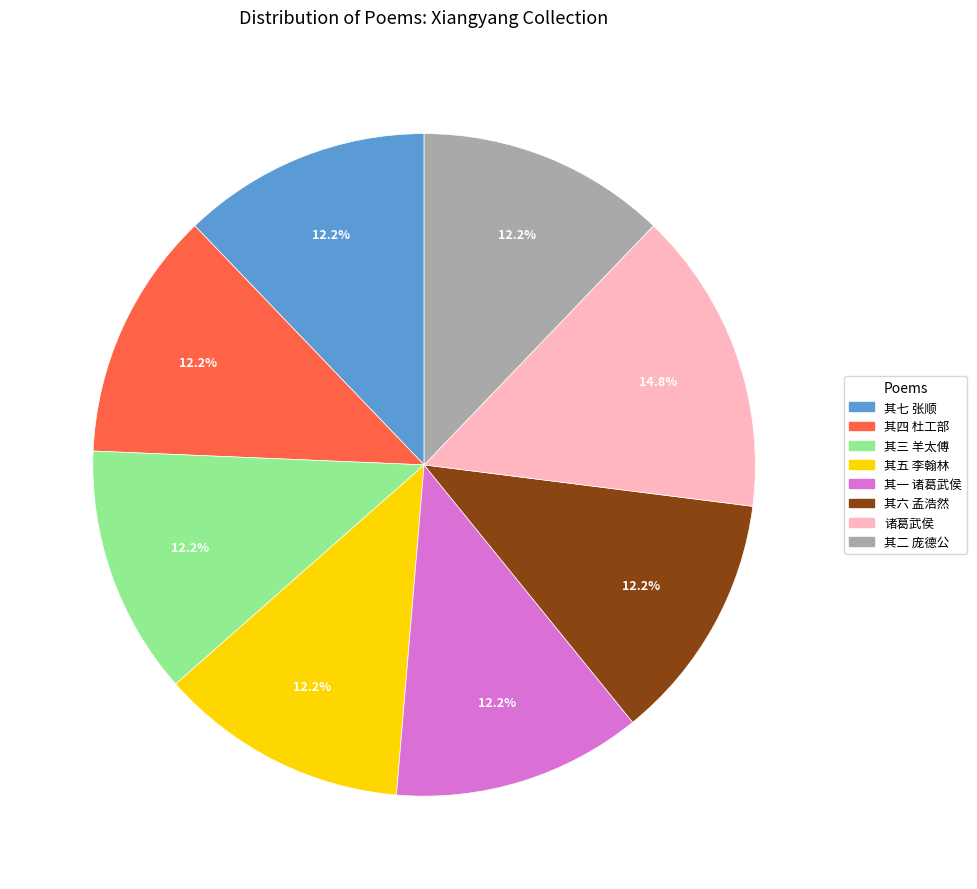

Which has a higher value, 诸葛武侯 or 其六 孟浩然?

诸葛武侯